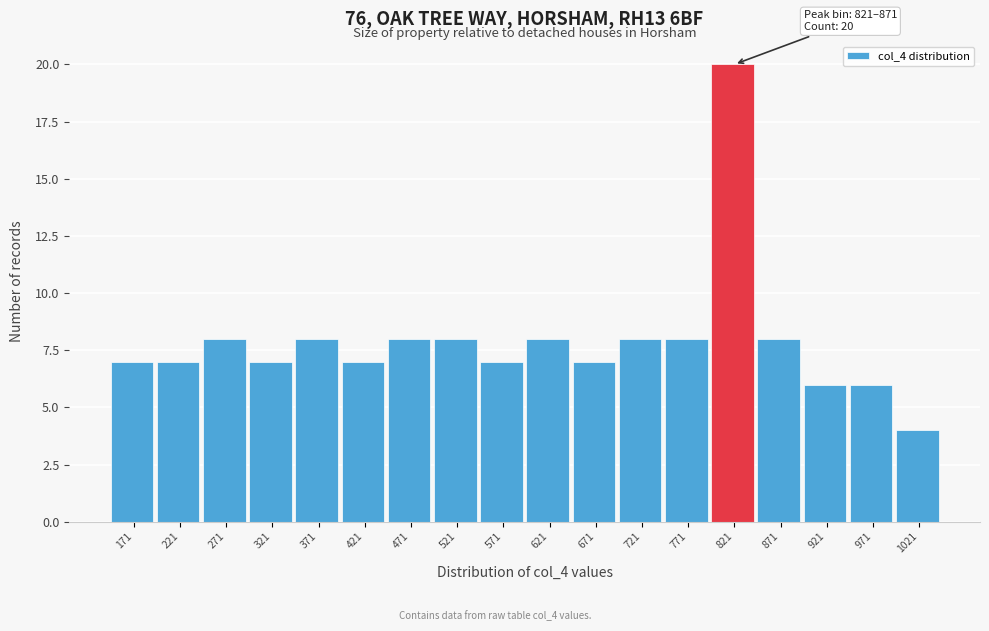

Reading left to right, extract all data points from this chart.

171=7	221=7	271=8	321=7	371=8	421=7	471=8	521=8	571=7	621=8	671=7	721=8	771=8	821=20	871=8	921=6	971=6	1021=4